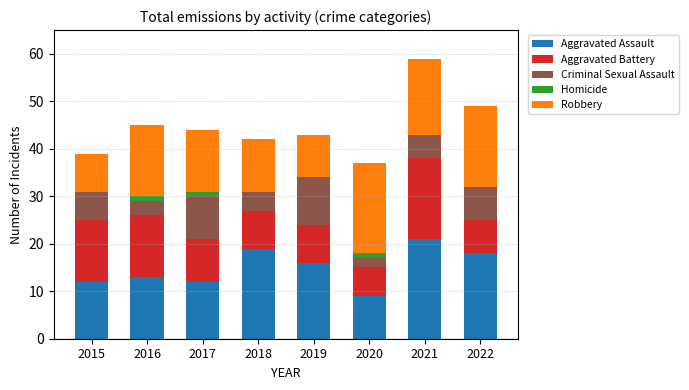

What is the maximum value for Aggravated Assault?

21